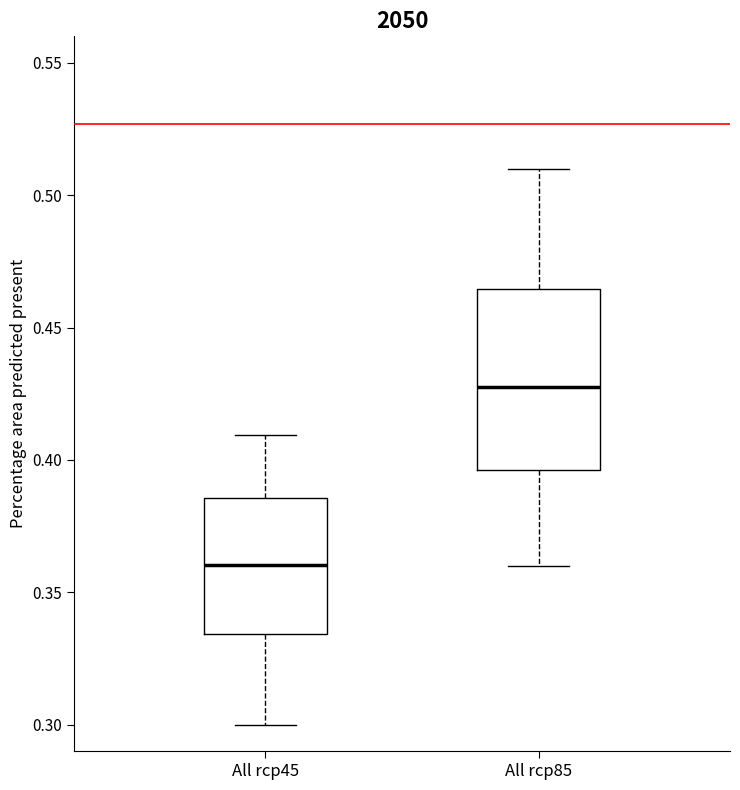

Reading left to right, read every box against the y-axis: the position of its median line, the range the box covers, and the ends of its whiskers. The values are not printed on the chart, so give them approximately, as read against the axis.

All rcp45: median 0.360, box 0.335 to 0.385, whiskers 0.300 to 0.410
All rcp85: median 0.430, box 0.395 to 0.465, whiskers 0.360 to 0.510